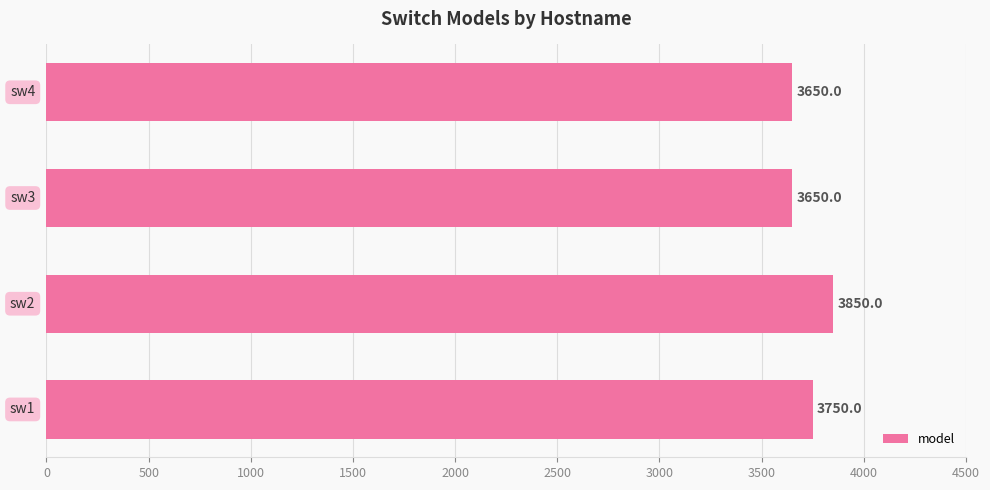

How many values are between 3650 and 3850?

4